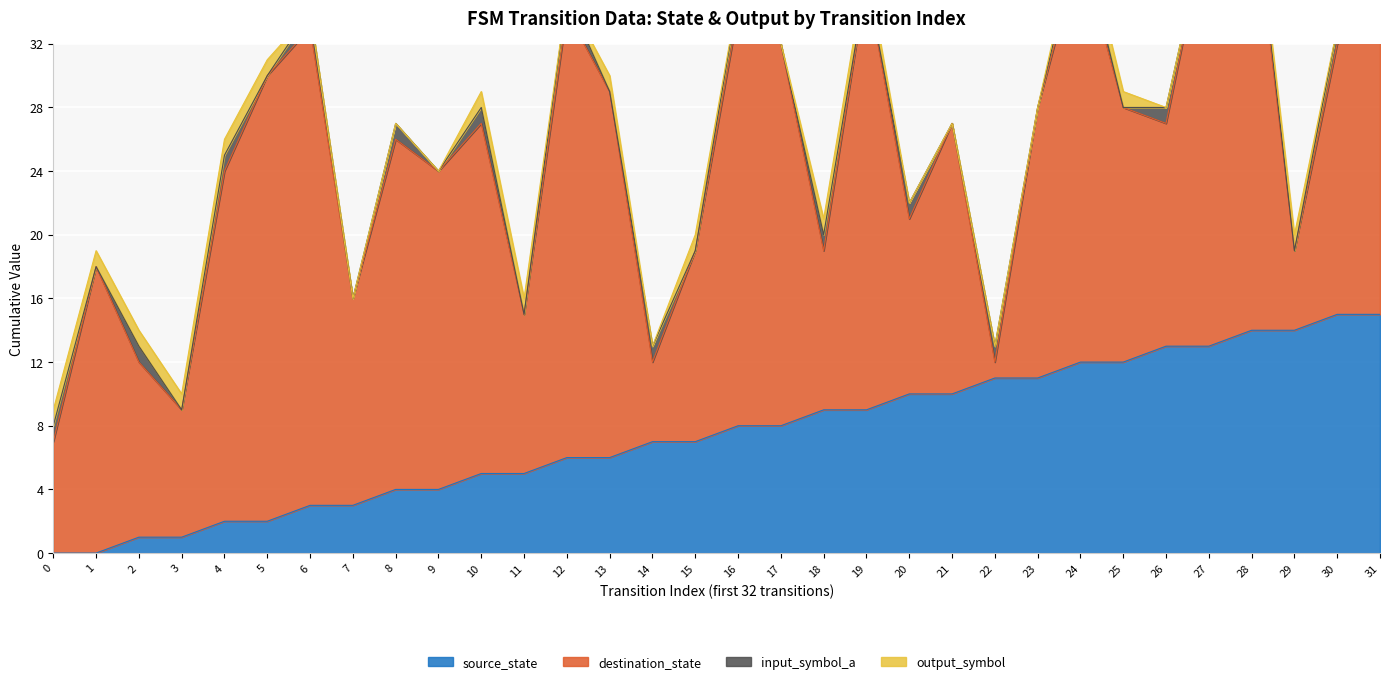

What is the difference between the input_symbol_a values at 26 and 27?

1